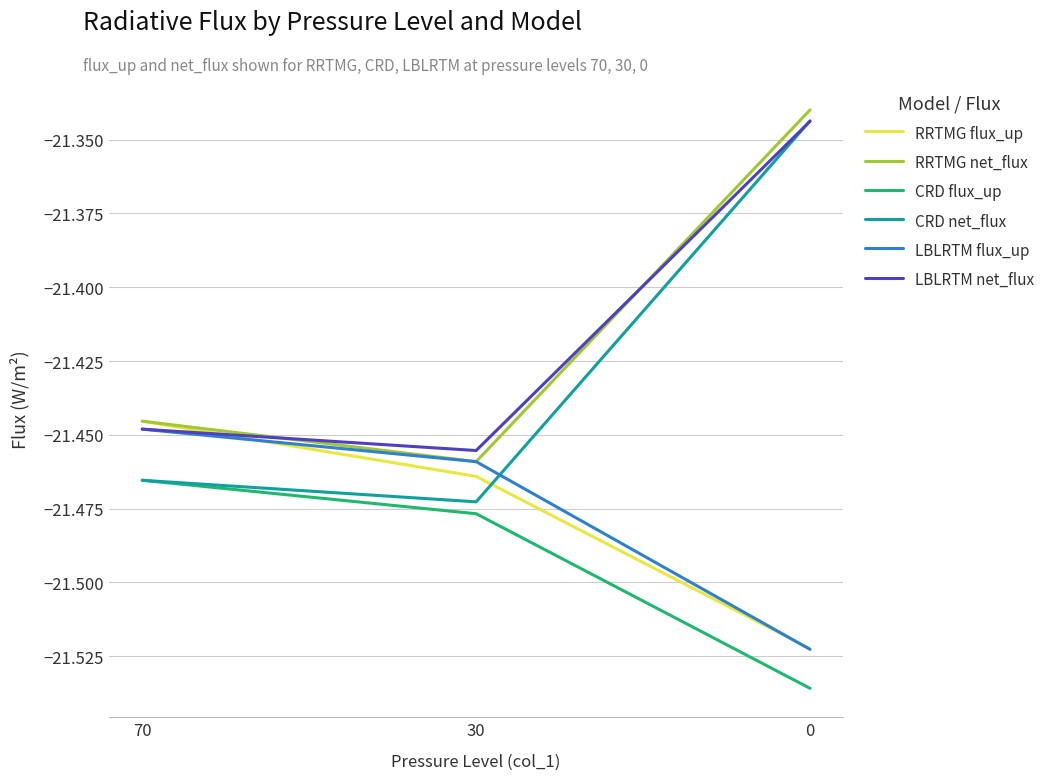

Where is RRTMG flux_up nearest to the value -21?

70